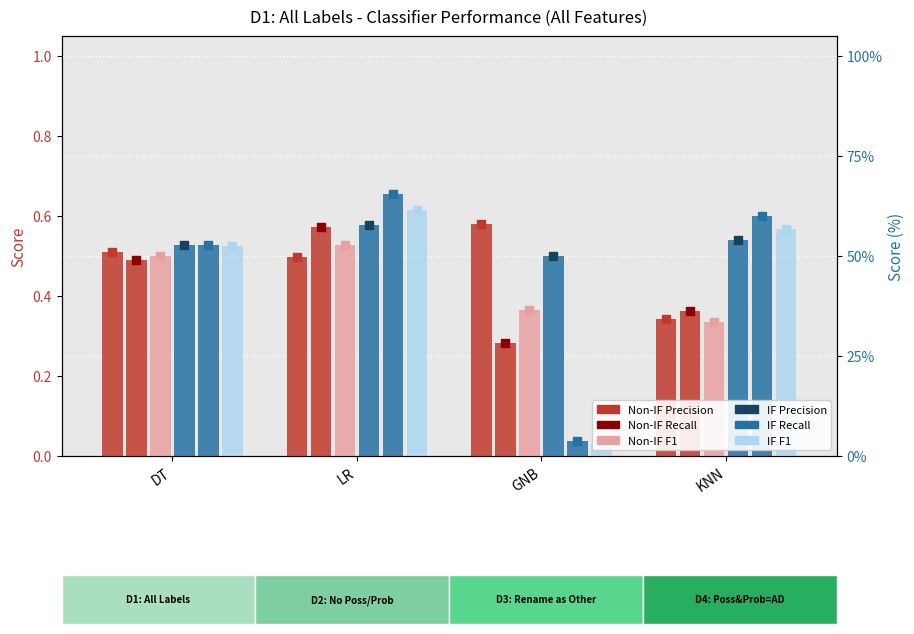

At which category is the sum across all series the highest?

LR